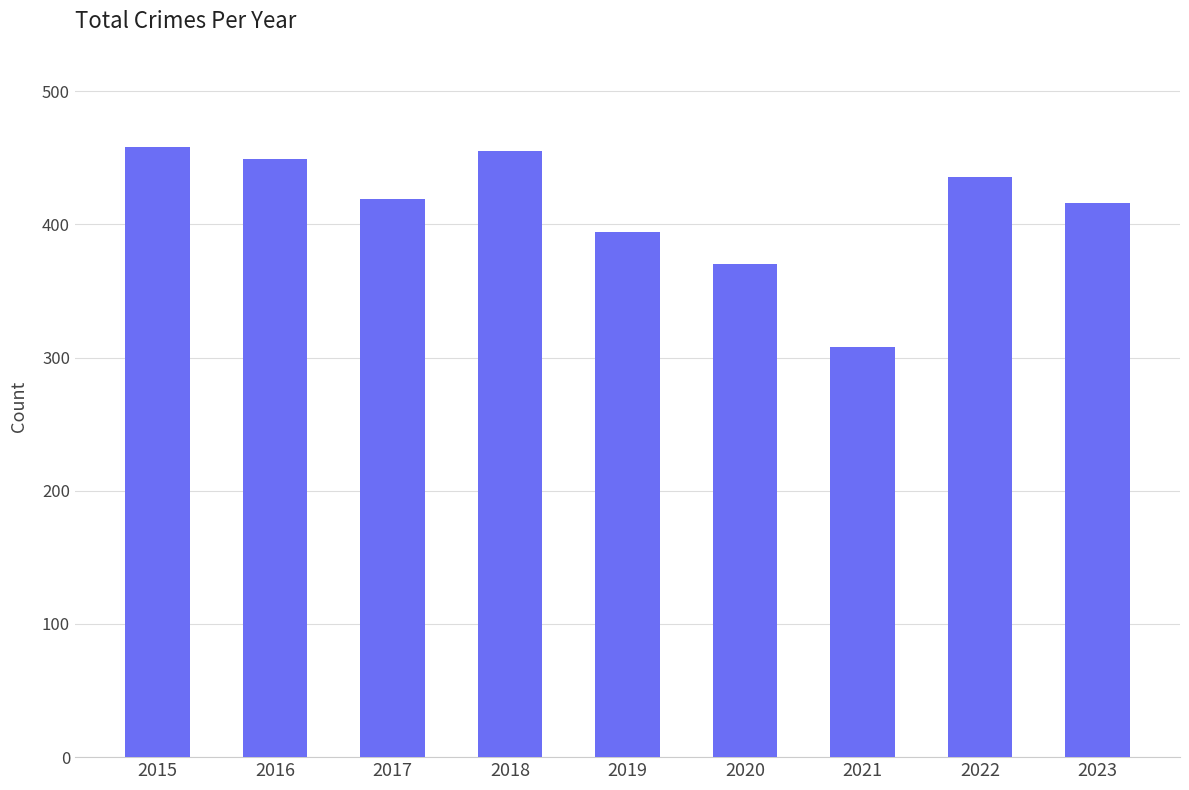

What is the change in value from 2016 to 2017?

-30